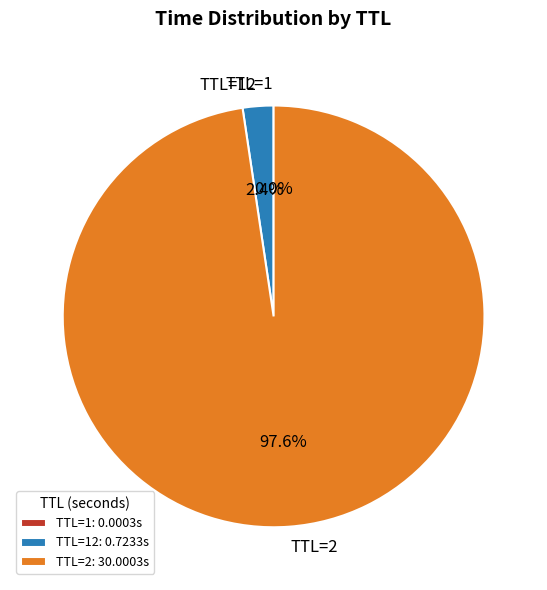

Is there a majority slice in this chart?

Yes